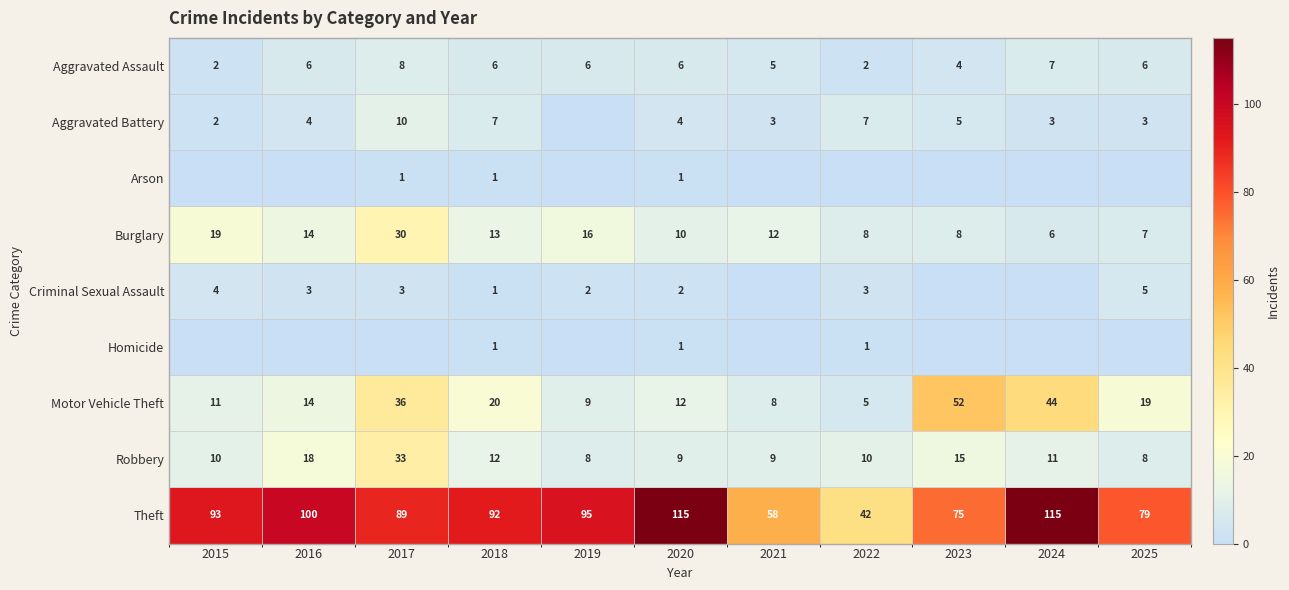

What is the maximum value for Motor Vehicle Theft?

52